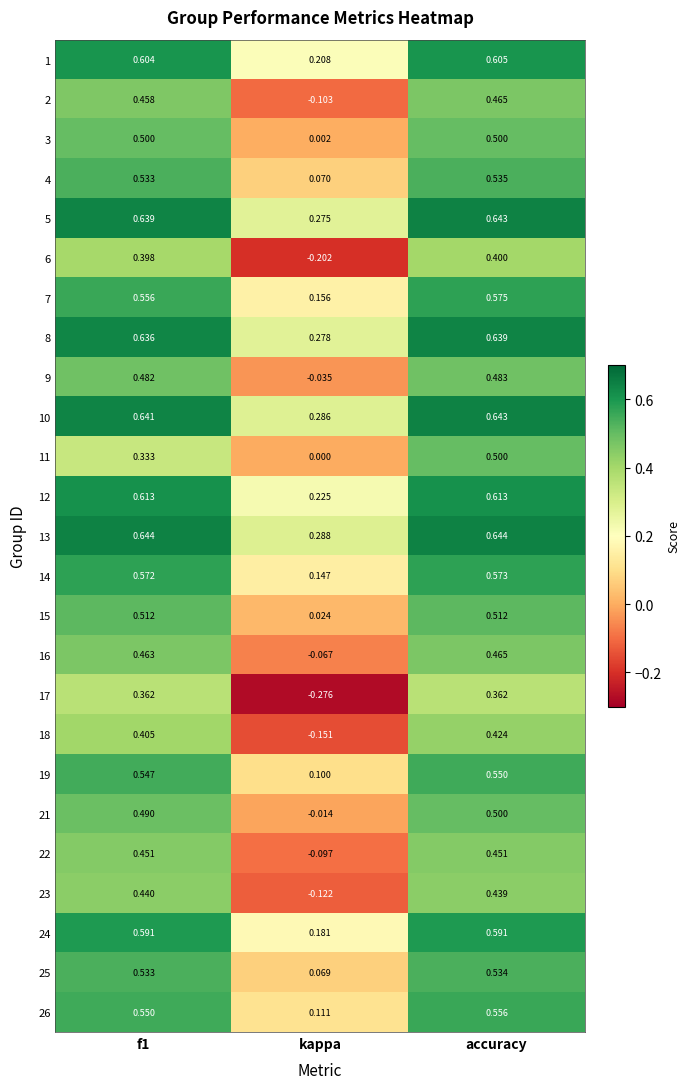

Which label corresponds to the smallest value in the chart?

kappa